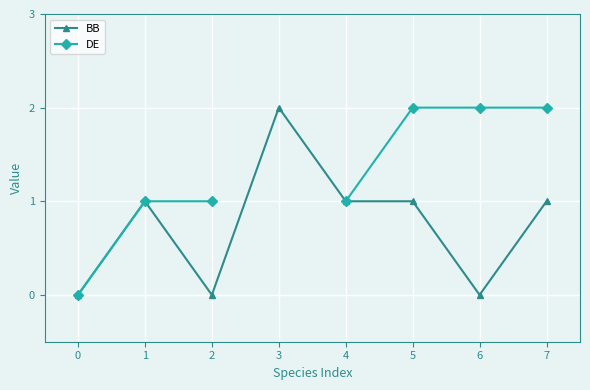

True or false: BB and DE intersect in this chart.

False